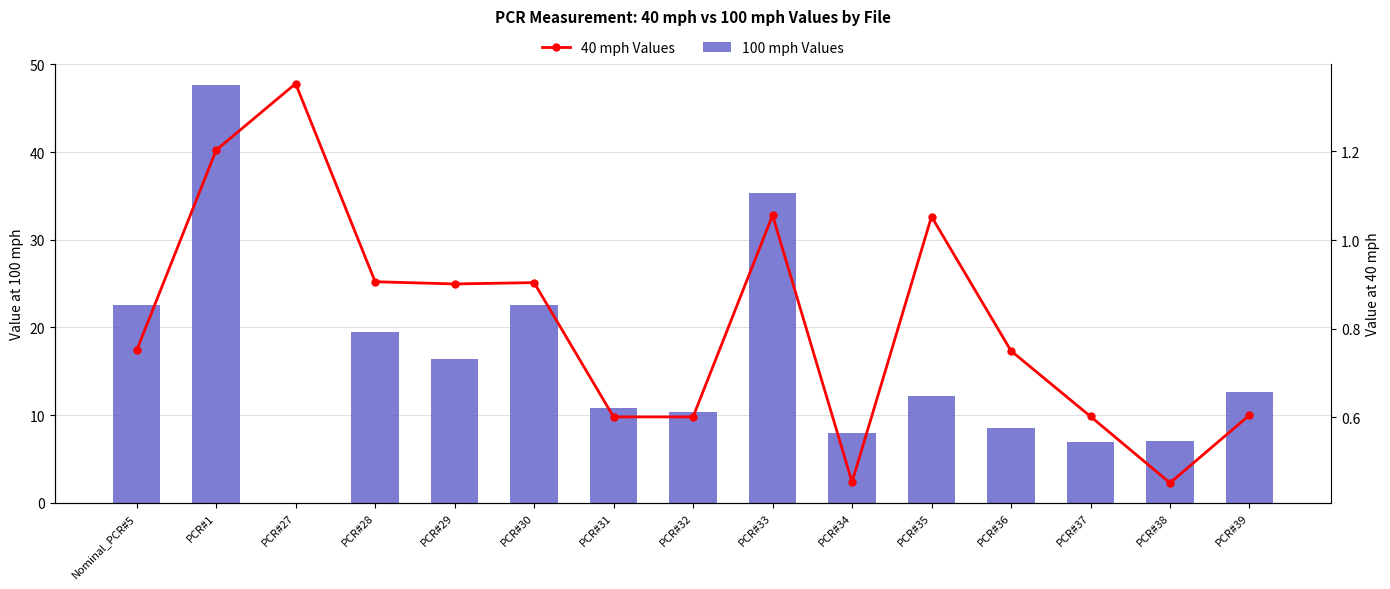

Is it true that 40 mph Values equals 1.6 at PCR#35?

False